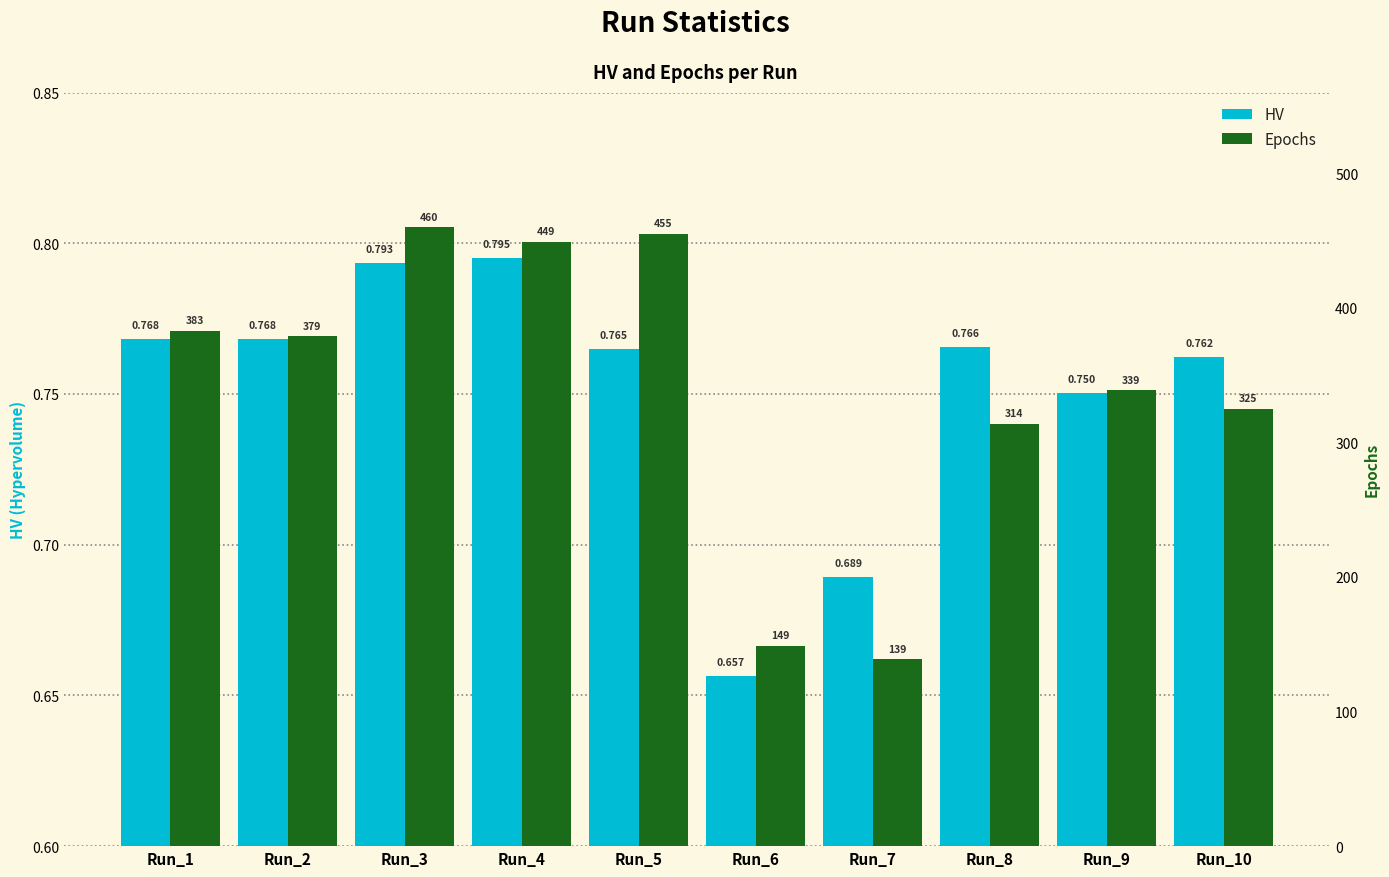

Which series has the largest total across all categories?

Epochs